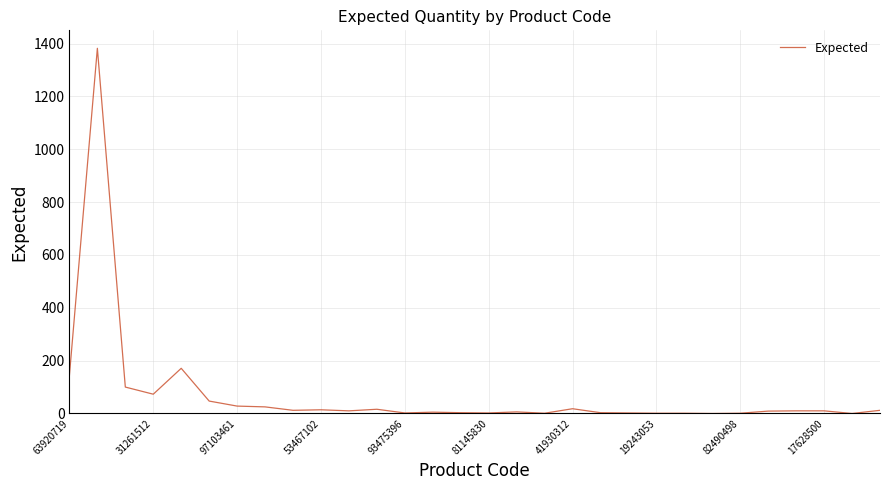

What is the greatest value displayed?

1382